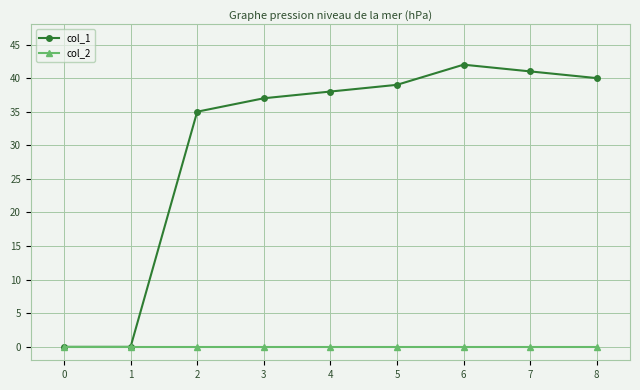

The value of col_1 at 4 is 25. True or false?

False